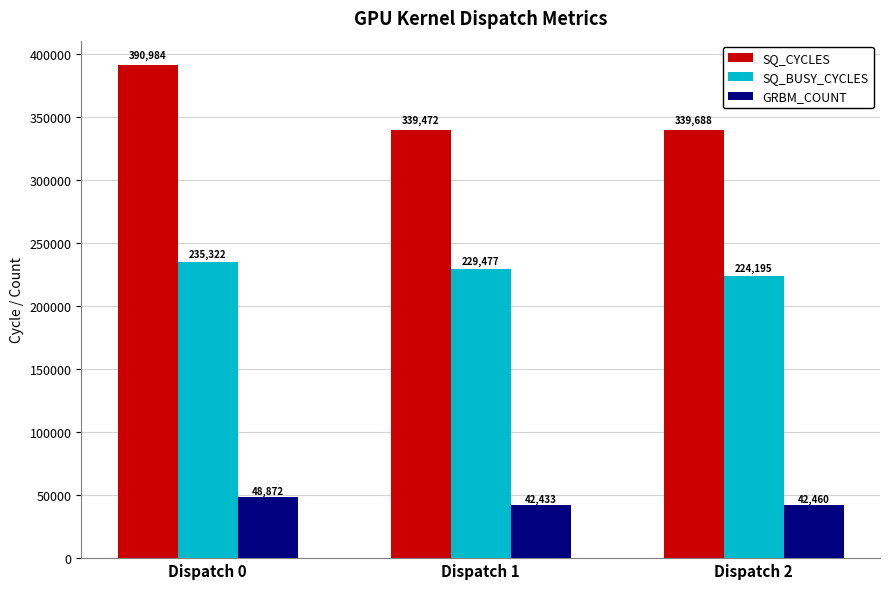

What is the difference between the maximum and minimum values in the GRBM_COUNT series?

6439